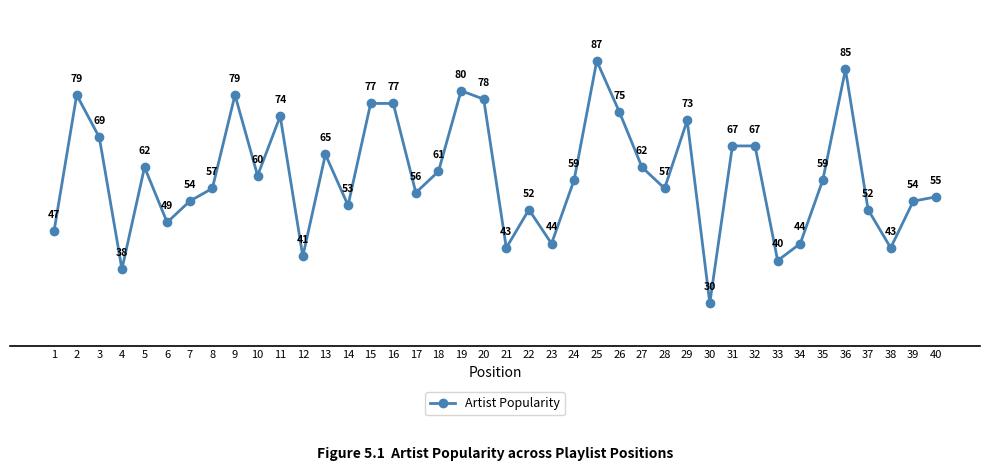

How many categories are shown in the chart?

40